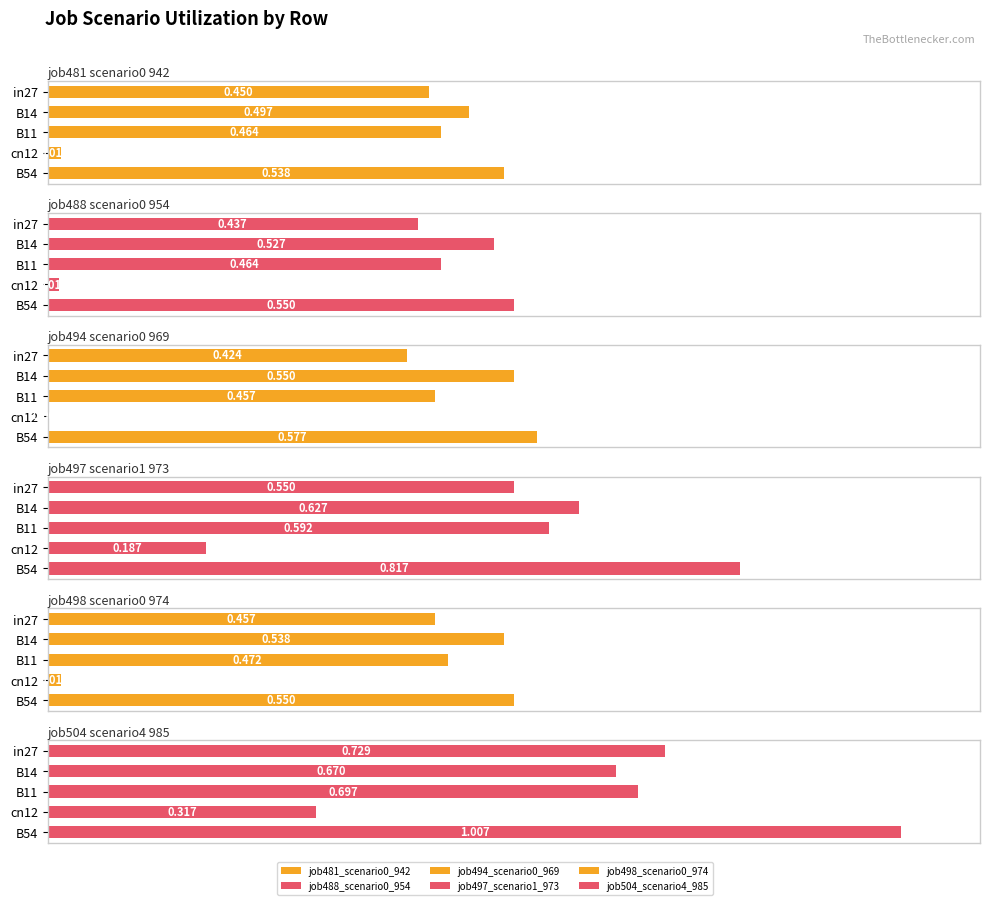

How many distinct data groups are displayed?

6